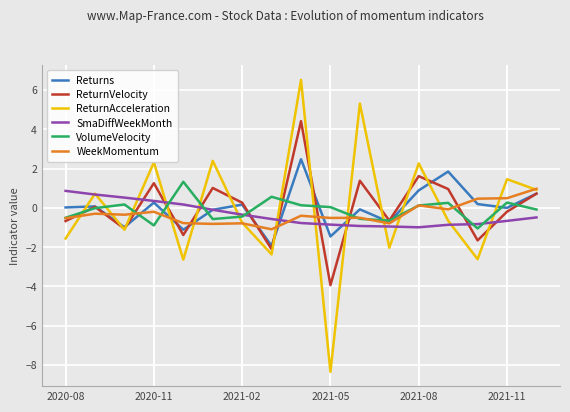

What is the lowest value of the ReturnVelocity series?

-3.9